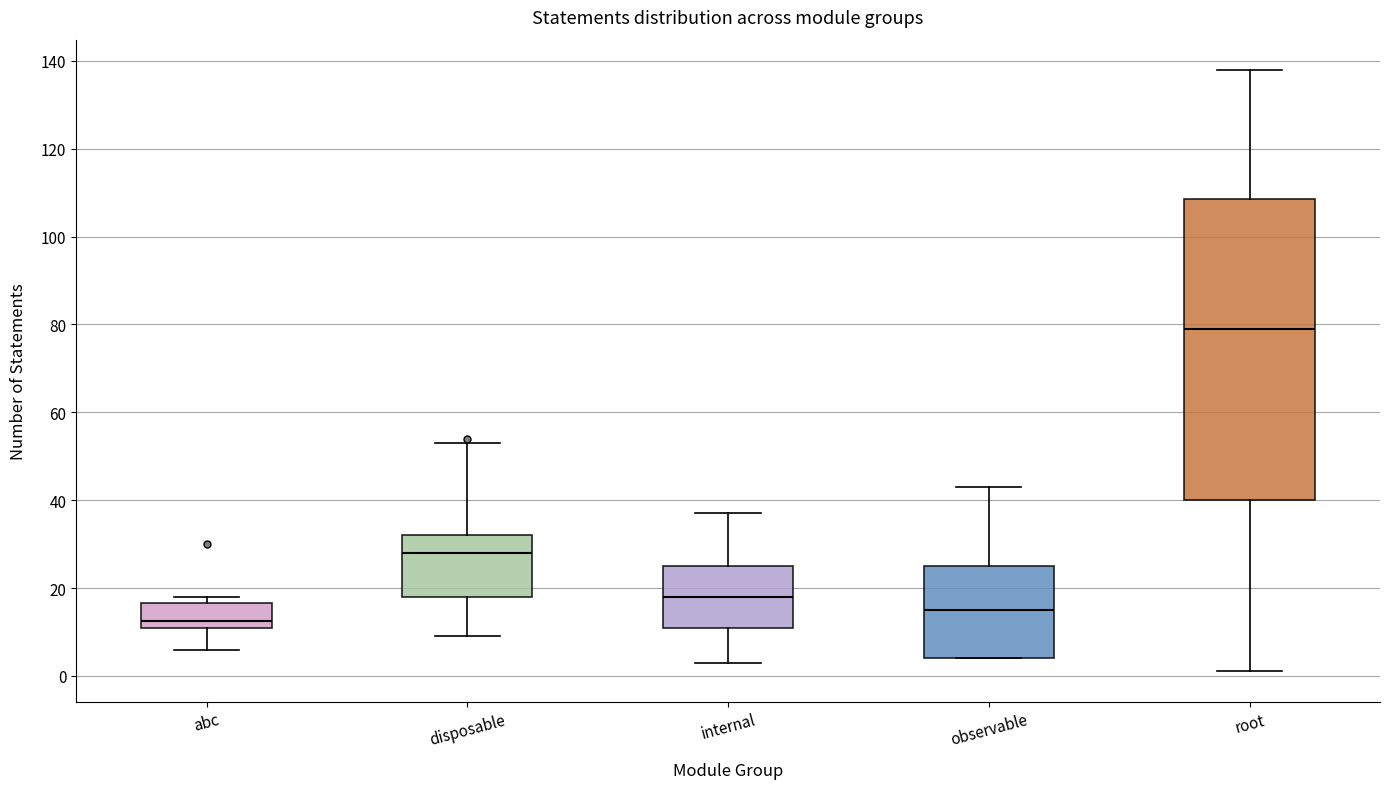

Which box is the tallest, from its lower edge to its upper edge?

root